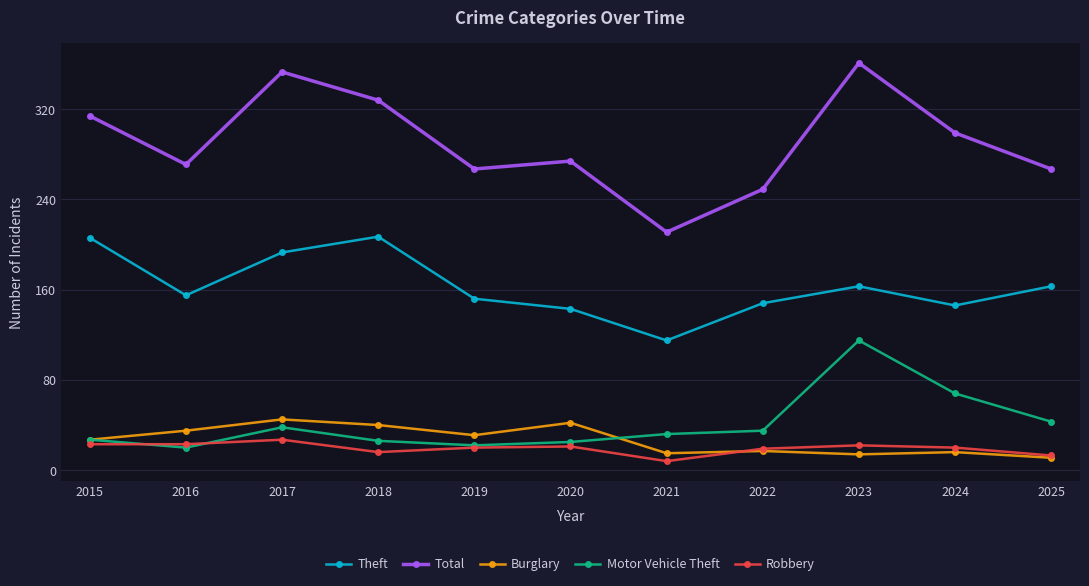

Where does the Theft series first go above 155?

2015